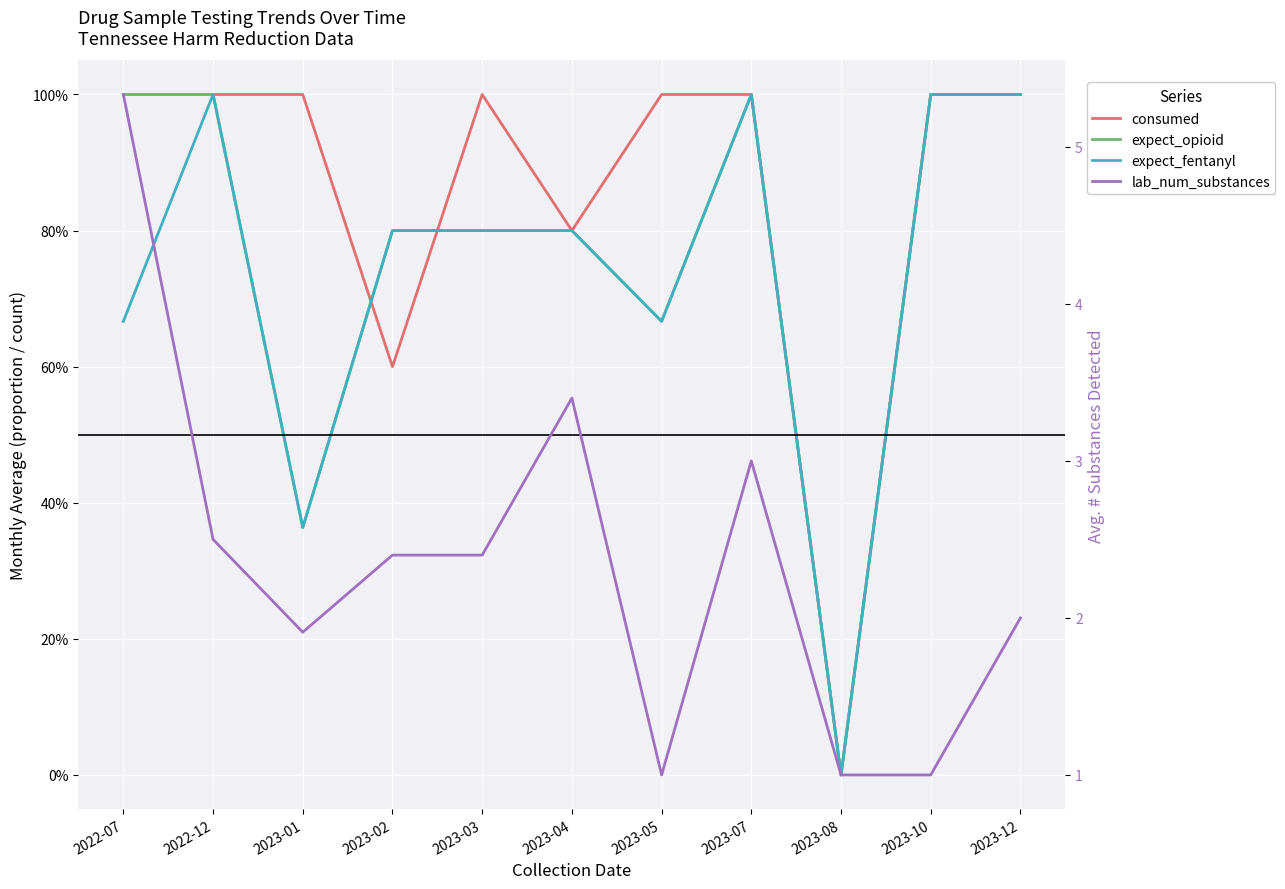

Rank the series by their maximum value, from highest to lowest.

lab_num_substances, consumed, expect_opioid, expect_fentanyl